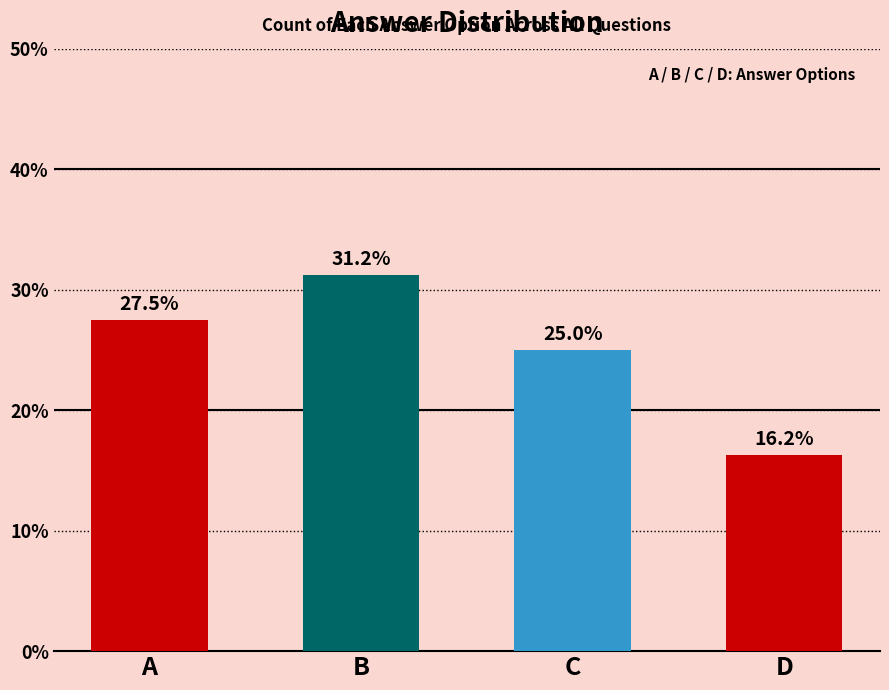

What is the sum of the values at B and A?

58.8